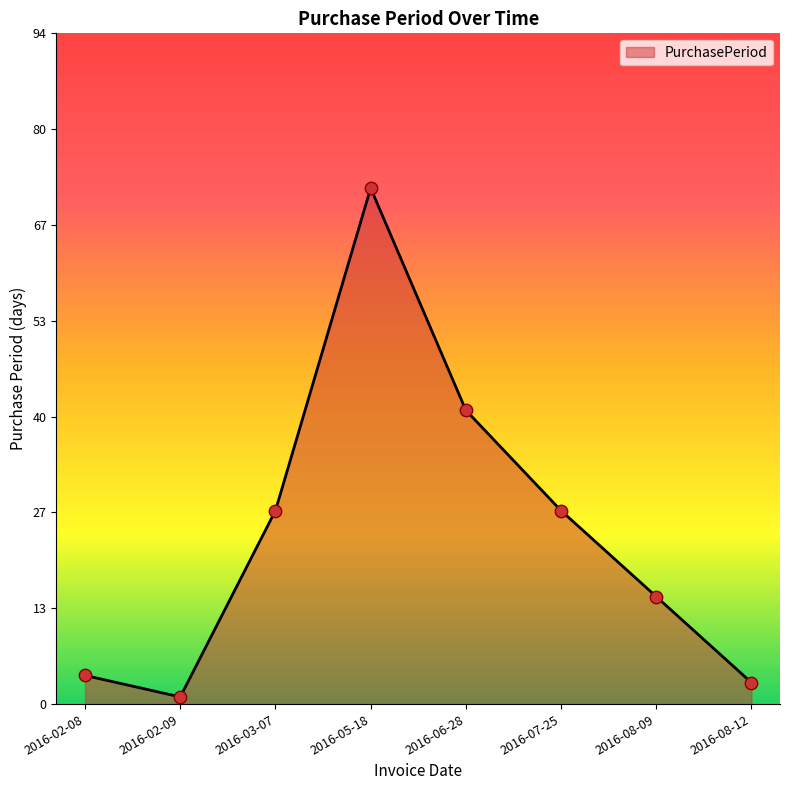

Between 2016-06-28 and 2016-08-12, which is larger?

2016-06-28